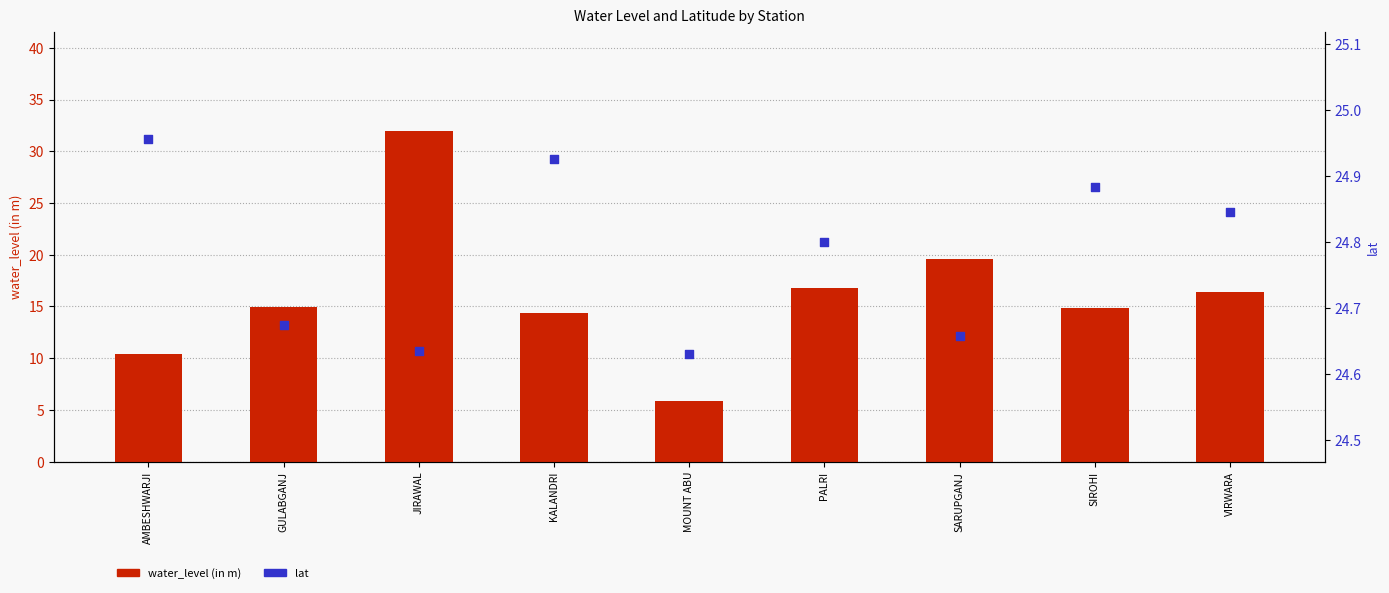

Is the value of water_level (in m) at AMBESHWARJI greater than the value of lat at JIRAWAL?

No